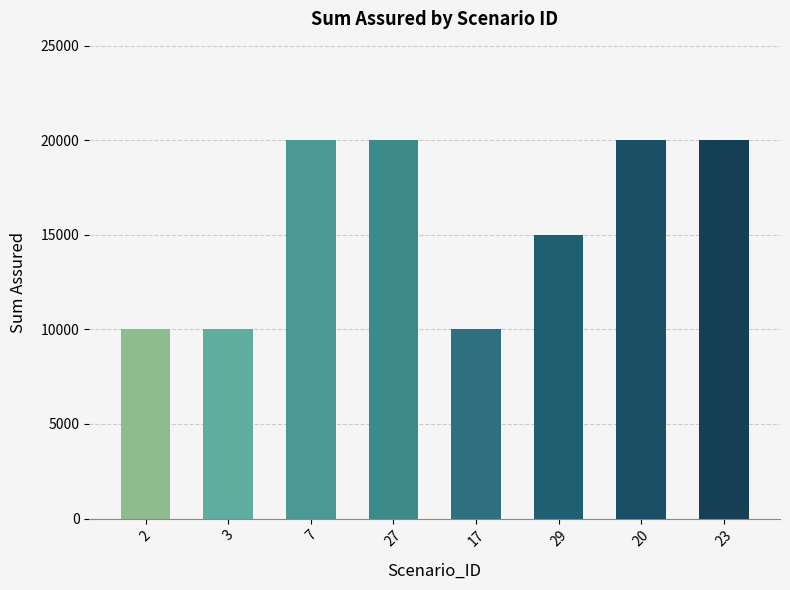

What is the sum of the values at 2 and 3?

20000